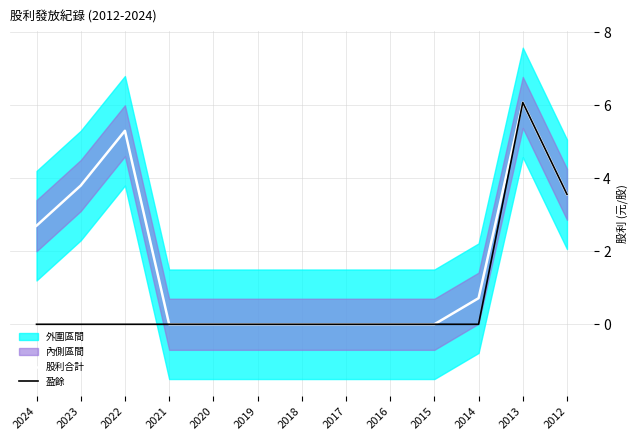

Reading right to left, extract all data points from this chart.

股利合計: 3.6	6.1	0.7	0.0	0.0	0.0	0.0	0.0	0.0	0.0	5.3	3.8	2.7
盈餘: 3.6	6.1	0.0	0.0	0.0	0.0	0.0	0.0	0.0	0.0	0.0	0.0	0.0